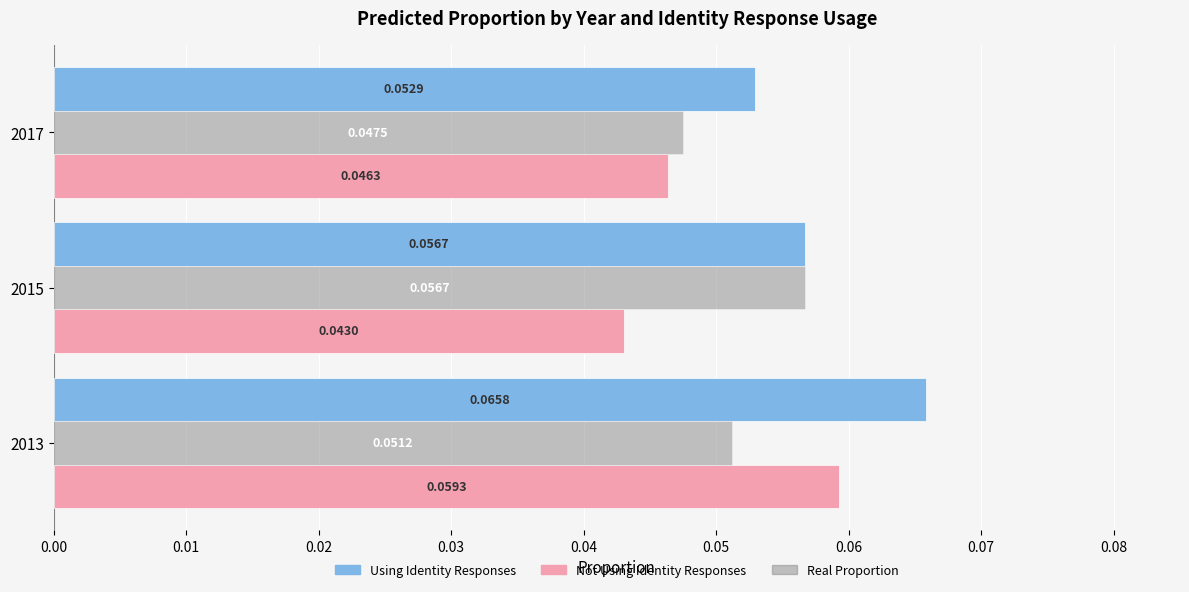

Which series has the widest spread of values?

Not Using Identity Responses